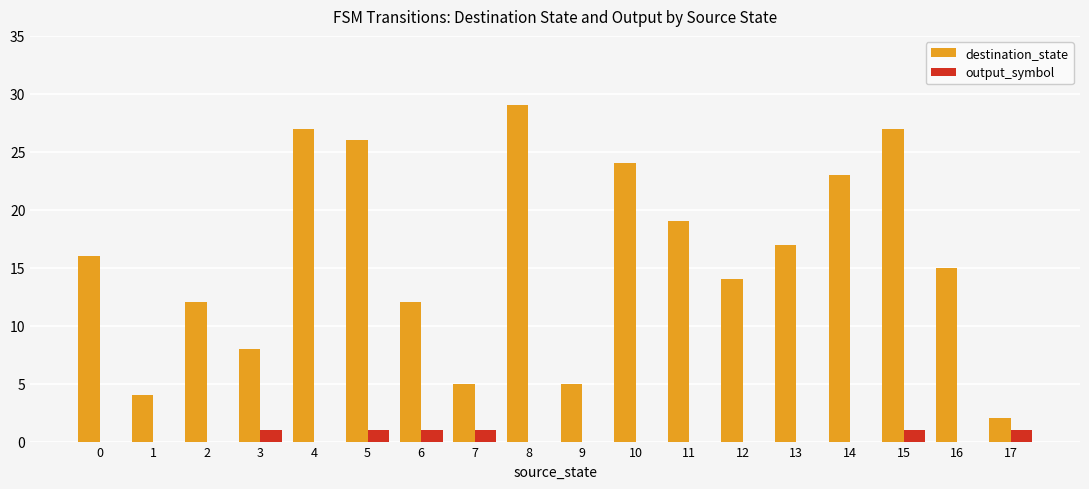

How many groups of bars are there?

18